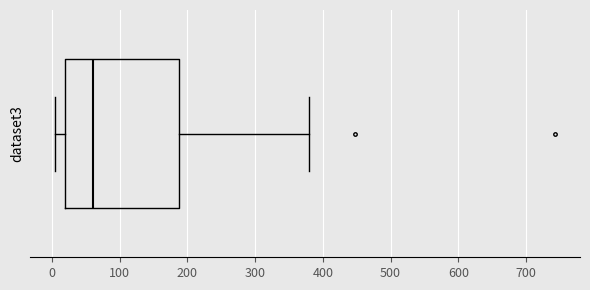

Where is the right edge of the box on the x-axis? The values are not printed on the chart, so give them approximately, as read against the axis.

190